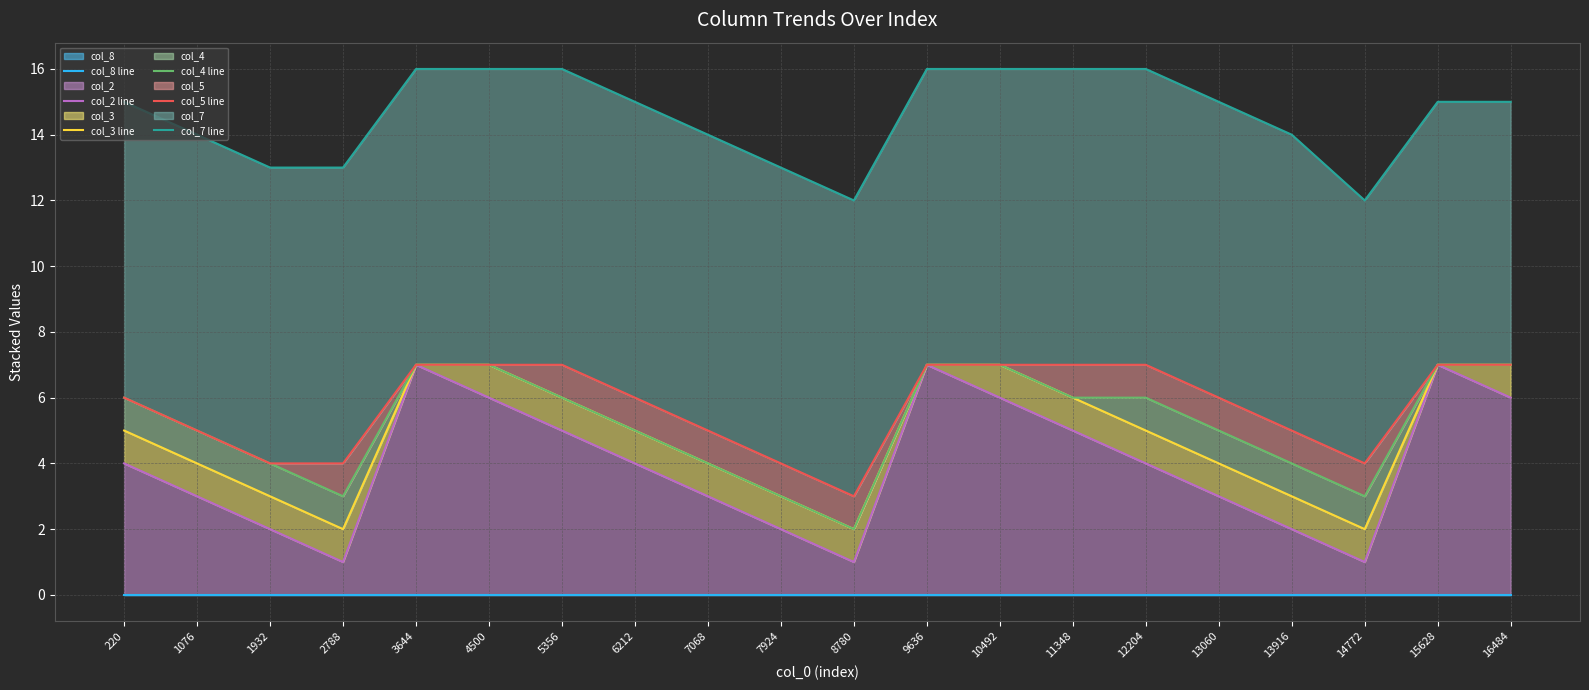

True or false: col_2 line and col_5 line cross at least once.

False